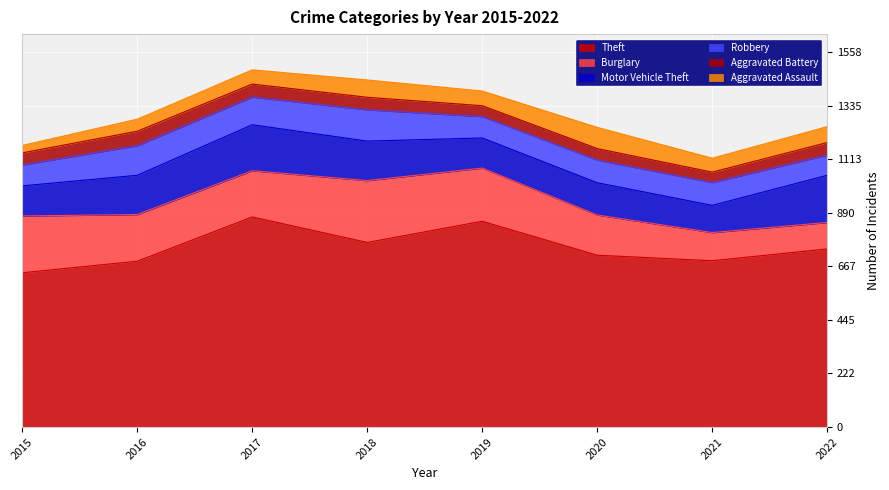

How many lines are shown in the chart?

6